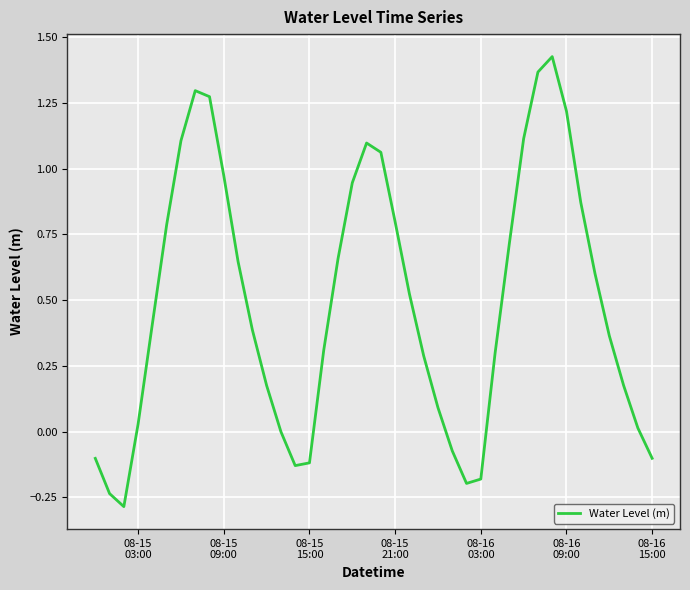

What is the smallest value displayed?

-0.3